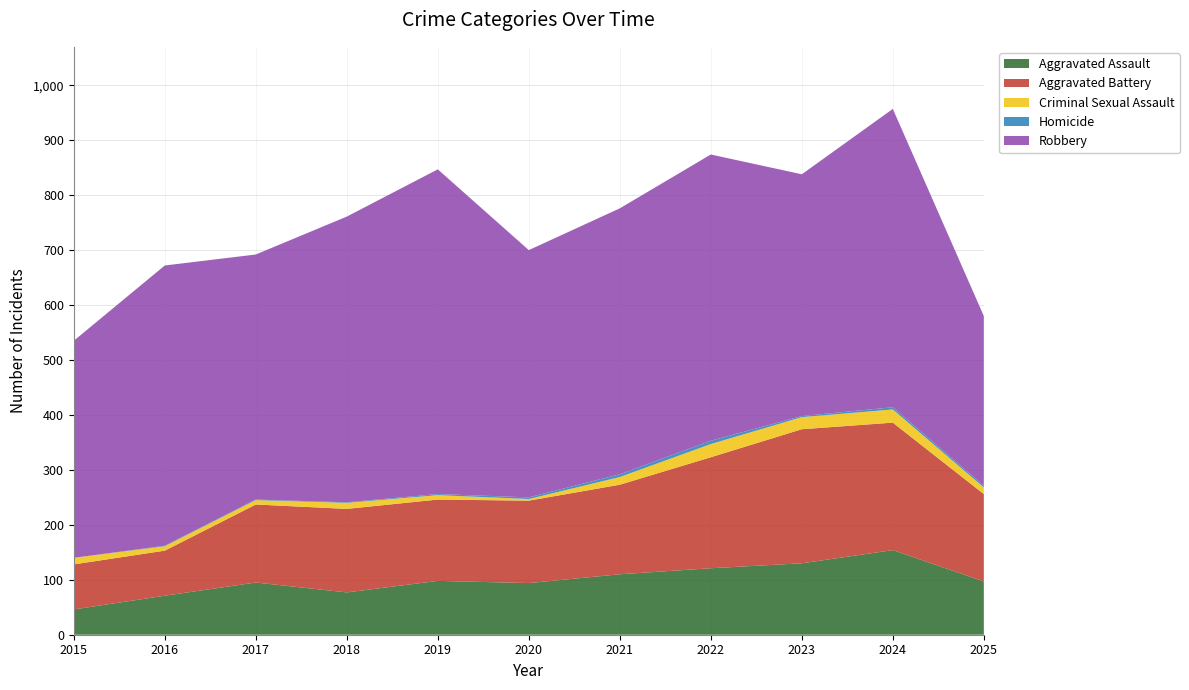

Reading right to left, transcribe all the data shown in this chart.

Aggravated Assault: 2025=97	2024=154	2023=130	2022=121	2021=110	2020=94	2019=98	2018=77	2017=95	2016=71	2015=46
Aggravated Battery: 2025=159	2024=232	2023=244	2022=202	2021=163	2020=150	2019=148	2018=152	2017=142	2016=82	2015=82
Criminal Sexual Assault: 2025=12	2024=24	2023=22	2022=24	2021=14	2020=3	2019=8	2018=11	2017=8	2016=8	2015=12
Homicide: 2025=3	2024=4	2023=2	2022=6	2021=5	2020=3	2019=2	2018=1	2017=1	2016=1	2015=0
Robbery: 2025=309	2024=543	2023=440	2022=521	2021=484	2020=450	2019=591	2018=520	2017=446	2016=510	2015=395